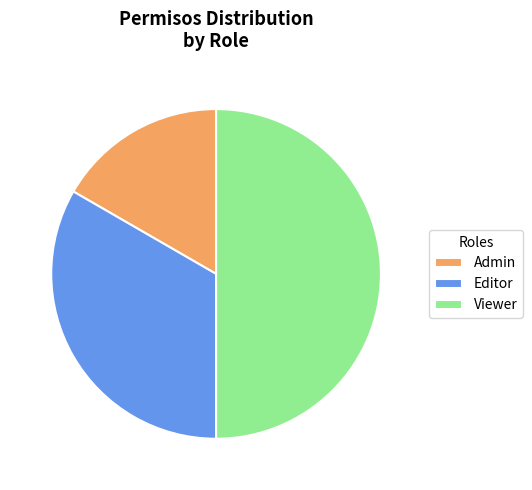

Combined, do Editor and Viewer account for over 50%?

Yes